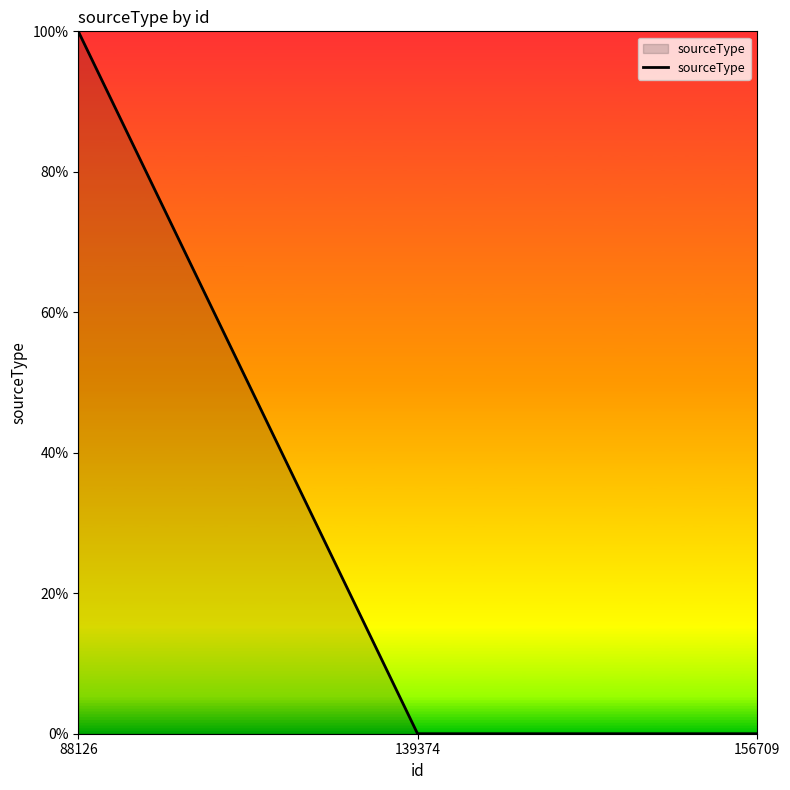

Reading left to right, transcribe all the data shown in this chart.

1	0	0